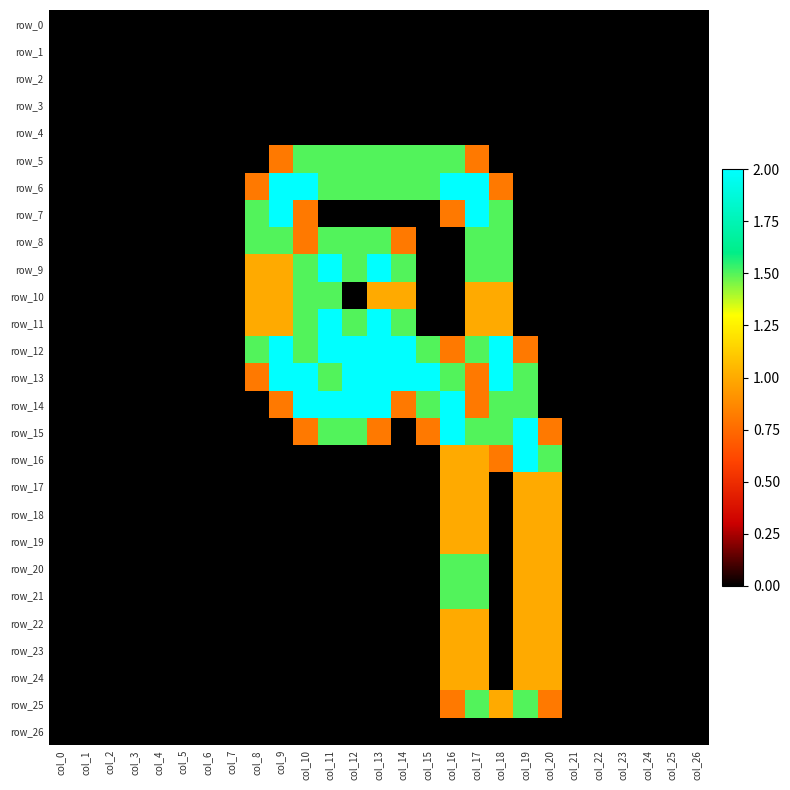

Reading left to right, transcribe all the data shown in this chart.

row_0: col_0=0.0	col_1=0.0	col_2=0.0	col_3=0.0	col_4=0.0	col_5=0.0	col_6=0.0	col_7=0.0	col_8=0.0	col_9=0.0	col_10=0.0	col_11=0.0	col_12=0.0	col_13=0.0	col_14=0.0	col_15=0.0	col_16=0.0	col_17=0.0	col_18=0.0	col_19=0.0	col_20=0.0	col_21=0.0	col_22=0.0	col_23=0.0	col_24=0.0	col_25=0.0	col_26=0.0
row_1: col_0=0.0	col_1=0.0	col_2=0.0	col_3=0.0	col_4=0.0	col_5=0.0	col_6=0.0	col_7=0.0	col_8=0.0	col_9=0.0	col_10=0.0	col_11=0.0	col_12=0.0	col_13=0.0	col_14=0.0	col_15=0.0	col_16=0.0	col_17=0.0	col_18=0.0	col_19=0.0	col_20=0.0	col_21=0.0	col_22=0.0	col_23=0.0	col_24=0.0	col_25=0.0	col_26=0.0
row_2: col_0=0.0	col_1=0.0	col_2=0.0	col_3=0.0	col_4=0.0	col_5=0.0	col_6=0.0	col_7=0.0	col_8=0.0	col_9=0.0	col_10=0.0	col_11=0.0	col_12=0.0	col_13=0.0	col_14=0.0	col_15=0.0	col_16=0.0	col_17=0.0	col_18=0.0	col_19=0.0	col_20=0.0	col_21=0.0	col_22=0.0	col_23=0.0	col_24=0.0	col_25=0.0	col_26=0.0
row_3: col_0=0.0	col_1=0.0	col_2=0.0	col_3=0.0	col_4=0.0	col_5=0.0	col_6=0.0	col_7=0.0	col_8=0.0	col_9=0.0	col_10=0.0	col_11=0.0	col_12=0.0	col_13=0.0	col_14=0.0	col_15=0.0	col_16=0.0	col_17=0.0	col_18=0.0	col_19=0.0	col_20=0.0	col_21=0.0	col_22=0.0	col_23=0.0	col_24=0.0	col_25=0.0	col_26=0.0
row_4: col_0=0.0	col_1=0.0	col_2=0.0	col_3=0.0	col_4=0.0	col_5=0.0	col_6=0.0	col_7=0.0	col_8=0.0	col_9=0.0	col_10=0.0	col_11=0.0	col_12=0.0	col_13=0.0	col_14=0.0	col_15=0.0	col_16=0.0	col_17=0.0	col_18=0.0	col_19=0.0	col_20=0.0	col_21=0.0	col_22=0.0	col_23=0.0	col_24=0.0	col_25=0.0	col_26=0.0
row_5: col_0=0.0	col_1=0.0	col_2=0.0	col_3=0.0	col_4=0.0	col_5=0.0	col_6=0.0	col_7=0.0	col_8=0.0	col_9=0.8	col_10=1.5	col_11=1.5	col_12=1.5	col_13=1.5	col_14=1.5	col_15=1.5	col_16=1.5	col_17=0.8	col_18=0.0	col_19=0.0	col_20=0.0	col_21=0.0	col_22=0.0	col_23=0.0	col_24=0.0	col_25=0.0	col_26=0.0
row_6: col_0=0.0	col_1=0.0	col_2=0.0	col_3=0.0	col_4=0.0	col_5=0.0	col_6=0.0	col_7=0.0	col_8=0.8	col_9=2.0	col_10=2.0	col_11=1.5	col_12=1.5	col_13=1.5	col_14=1.5	col_15=1.5	col_16=2.0	col_17=2.0	col_18=0.8	col_19=0.0	col_20=0.0	col_21=0.0	col_22=0.0	col_23=0.0	col_24=0.0	col_25=0.0	col_26=0.0
row_7: col_0=0.0	col_1=0.0	col_2=0.0	col_3=0.0	col_4=0.0	col_5=0.0	col_6=0.0	col_7=0.0	col_8=1.5	col_9=2.0	col_10=0.8	col_11=0.0	col_12=0.0	col_13=0.0	col_14=0.0	col_15=0.0	col_16=0.8	col_17=2.0	col_18=1.5	col_19=0.0	col_20=0.0	col_21=0.0	col_22=0.0	col_23=0.0	col_24=0.0	col_25=0.0	col_26=0.0
row_8: col_0=0.0	col_1=0.0	col_2=0.0	col_3=0.0	col_4=0.0	col_5=0.0	col_6=0.0	col_7=0.0	col_8=1.5	col_9=1.5	col_10=0.8	col_11=1.5	col_12=1.5	col_13=1.5	col_14=0.8	col_15=0.0	col_16=0.0	col_17=1.5	col_18=1.5	col_19=0.0	col_20=0.0	col_21=0.0	col_22=0.0	col_23=0.0	col_24=0.0	col_25=0.0	col_26=0.0
row_9: col_0=0.0	col_1=0.0	col_2=0.0	col_3=0.0	col_4=0.0	col_5=0.0	col_6=0.0	col_7=0.0	col_8=1.0	col_9=1.0	col_10=1.5	col_11=2.0	col_12=1.5	col_13=2.0	col_14=1.5	col_15=0.0	col_16=0.0	col_17=1.5	col_18=1.5	col_19=0.0	col_20=0.0	col_21=0.0	col_22=0.0	col_23=0.0	col_24=0.0	col_25=0.0	col_26=0.0
row_10: col_0=0.0	col_1=0.0	col_2=0.0	col_3=0.0	col_4=0.0	col_5=0.0	col_6=0.0	col_7=0.0	col_8=1.0	col_9=1.0	col_10=1.5	col_11=1.5	col_12=0.0	col_13=1.0	col_14=1.0	col_15=0.0	col_16=0.0	col_17=1.0	col_18=1.0	col_19=0.0	col_20=0.0	col_21=0.0	col_22=0.0	col_23=0.0	col_24=0.0	col_25=0.0	col_26=0.0
row_11: col_0=0.0	col_1=0.0	col_2=0.0	col_3=0.0	col_4=0.0	col_5=0.0	col_6=0.0	col_7=0.0	col_8=1.0	col_9=1.0	col_10=1.5	col_11=2.0	col_12=1.5	col_13=2.0	col_14=1.5	col_15=0.0	col_16=0.0	col_17=1.0	col_18=1.0	col_19=0.0	col_20=0.0	col_21=0.0	col_22=0.0	col_23=0.0	col_24=0.0	col_25=0.0	col_26=0.0
row_12: col_0=0.0	col_1=0.0	col_2=0.0	col_3=0.0	col_4=0.0	col_5=0.0	col_6=0.0	col_7=0.0	col_8=1.5	col_9=2.0	col_10=1.5	col_11=2.0	col_12=2.0	col_13=2.0	col_14=2.0	col_15=1.5	col_16=0.8	col_17=1.5	col_18=2.0	col_19=0.8	col_20=0.0	col_21=0.0	col_22=0.0	col_23=0.0	col_24=0.0	col_25=0.0	col_26=0.0
row_13: col_0=0.0	col_1=0.0	col_2=0.0	col_3=0.0	col_4=0.0	col_5=0.0	col_6=0.0	col_7=0.0	col_8=0.8	col_9=2.0	col_10=2.0	col_11=1.5	col_12=2.0	col_13=2.0	col_14=2.0	col_15=2.0	col_16=1.5	col_17=0.8	col_18=2.0	col_19=1.5	col_20=0.0	col_21=0.0	col_22=0.0	col_23=0.0	col_24=0.0	col_25=0.0	col_26=0.0
row_14: col_0=0.0	col_1=0.0	col_2=0.0	col_3=0.0	col_4=0.0	col_5=0.0	col_6=0.0	col_7=0.0	col_8=0.0	col_9=0.8	col_10=2.0	col_11=2.0	col_12=2.0	col_13=2.0	col_14=0.8	col_15=1.5	col_16=2.0	col_17=0.8	col_18=1.5	col_19=1.5	col_20=0.0	col_21=0.0	col_22=0.0	col_23=0.0	col_24=0.0	col_25=0.0	col_26=0.0
row_15: col_0=0.0	col_1=0.0	col_2=0.0	col_3=0.0	col_4=0.0	col_5=0.0	col_6=0.0	col_7=0.0	col_8=0.0	col_9=0.0	col_10=0.8	col_11=1.5	col_12=1.5	col_13=0.8	col_14=0.0	col_15=0.8	col_16=2.0	col_17=1.5	col_18=1.5	col_19=2.0	col_20=0.8	col_21=0.0	col_22=0.0	col_23=0.0	col_24=0.0	col_25=0.0	col_26=0.0
row_16: col_0=0.0	col_1=0.0	col_2=0.0	col_3=0.0	col_4=0.0	col_5=0.0	col_6=0.0	col_7=0.0	col_8=0.0	col_9=0.0	col_10=0.0	col_11=0.0	col_12=0.0	col_13=0.0	col_14=0.0	col_15=0.0	col_16=1.0	col_17=1.0	col_18=0.8	col_19=2.0	col_20=1.5	col_21=0.0	col_22=0.0	col_23=0.0	col_24=0.0	col_25=0.0	col_26=0.0
row_17: col_0=0.0	col_1=0.0	col_2=0.0	col_3=0.0	col_4=0.0	col_5=0.0	col_6=0.0	col_7=0.0	col_8=0.0	col_9=0.0	col_10=0.0	col_11=0.0	col_12=0.0	col_13=0.0	col_14=0.0	col_15=0.0	col_16=1.0	col_17=1.0	col_18=0.0	col_19=1.0	col_20=1.0	col_21=0.0	col_22=0.0	col_23=0.0	col_24=0.0	col_25=0.0	col_26=0.0
row_18: col_0=0.0	col_1=0.0	col_2=0.0	col_3=0.0	col_4=0.0	col_5=0.0	col_6=0.0	col_7=0.0	col_8=0.0	col_9=0.0	col_10=0.0	col_11=0.0	col_12=0.0	col_13=0.0	col_14=0.0	col_15=0.0	col_16=1.0	col_17=1.0	col_18=0.0	col_19=1.0	col_20=1.0	col_21=0.0	col_22=0.0	col_23=0.0	col_24=0.0	col_25=0.0	col_26=0.0
row_19: col_0=0.0	col_1=0.0	col_2=0.0	col_3=0.0	col_4=0.0	col_5=0.0	col_6=0.0	col_7=0.0	col_8=0.0	col_9=0.0	col_10=0.0	col_11=0.0	col_12=0.0	col_13=0.0	col_14=0.0	col_15=0.0	col_16=1.0	col_17=1.0	col_18=0.0	col_19=1.0	col_20=1.0	col_21=0.0	col_22=0.0	col_23=0.0	col_24=0.0	col_25=0.0	col_26=0.0
row_20: col_0=0.0	col_1=0.0	col_2=0.0	col_3=0.0	col_4=0.0	col_5=0.0	col_6=0.0	col_7=0.0	col_8=0.0	col_9=0.0	col_10=0.0	col_11=0.0	col_12=0.0	col_13=0.0	col_14=0.0	col_15=0.0	col_16=1.5	col_17=1.5	col_18=0.0	col_19=1.0	col_20=1.0	col_21=0.0	col_22=0.0	col_23=0.0	col_24=0.0	col_25=0.0	col_26=0.0
row_21: col_0=0.0	col_1=0.0	col_2=0.0	col_3=0.0	col_4=0.0	col_5=0.0	col_6=0.0	col_7=0.0	col_8=0.0	col_9=0.0	col_10=0.0	col_11=0.0	col_12=0.0	col_13=0.0	col_14=0.0	col_15=0.0	col_16=1.5	col_17=1.5	col_18=0.0	col_19=1.0	col_20=1.0	col_21=0.0	col_22=0.0	col_23=0.0	col_24=0.0	col_25=0.0	col_26=0.0
row_22: col_0=0.0	col_1=0.0	col_2=0.0	col_3=0.0	col_4=0.0	col_5=0.0	col_6=0.0	col_7=0.0	col_8=0.0	col_9=0.0	col_10=0.0	col_11=0.0	col_12=0.0	col_13=0.0	col_14=0.0	col_15=0.0	col_16=1.0	col_17=1.0	col_18=0.0	col_19=1.0	col_20=1.0	col_21=0.0	col_22=0.0	col_23=0.0	col_24=0.0	col_25=0.0	col_26=0.0
row_23: col_0=0.0	col_1=0.0	col_2=0.0	col_3=0.0	col_4=0.0	col_5=0.0	col_6=0.0	col_7=0.0	col_8=0.0	col_9=0.0	col_10=0.0	col_11=0.0	col_12=0.0	col_13=0.0	col_14=0.0	col_15=0.0	col_16=1.0	col_17=1.0	col_18=0.0	col_19=1.0	col_20=1.0	col_21=0.0	col_22=0.0	col_23=0.0	col_24=0.0	col_25=0.0	col_26=0.0
row_24: col_0=0.0	col_1=0.0	col_2=0.0	col_3=0.0	col_4=0.0	col_5=0.0	col_6=0.0	col_7=0.0	col_8=0.0	col_9=0.0	col_10=0.0	col_11=0.0	col_12=0.0	col_13=0.0	col_14=0.0	col_15=0.0	col_16=1.0	col_17=1.0	col_18=0.0	col_19=1.0	col_20=1.0	col_21=0.0	col_22=0.0	col_23=0.0	col_24=0.0	col_25=0.0	col_26=0.0
row_25: col_0=0.0	col_1=0.0	col_2=0.0	col_3=0.0	col_4=0.0	col_5=0.0	col_6=0.0	col_7=0.0	col_8=0.0	col_9=0.0	col_10=0.0	col_11=0.0	col_12=0.0	col_13=0.0	col_14=0.0	col_15=0.0	col_16=0.8	col_17=1.5	col_18=1.0	col_19=1.5	col_20=0.8	col_21=0.0	col_22=0.0	col_23=0.0	col_24=0.0	col_25=0.0	col_26=0.0
row_26: col_0=0.0	col_1=0.0	col_2=0.0	col_3=0.0	col_4=0.0	col_5=0.0	col_6=0.0	col_7=0.0	col_8=0.0	col_9=0.0	col_10=0.0	col_11=0.0	col_12=0.0	col_13=0.0	col_14=0.0	col_15=0.0	col_16=0.0	col_17=0.0	col_18=0.0	col_19=0.0	col_20=0.0	col_21=0.0	col_22=0.0	col_23=0.0	col_24=0.0	col_25=0.0	col_26=0.0